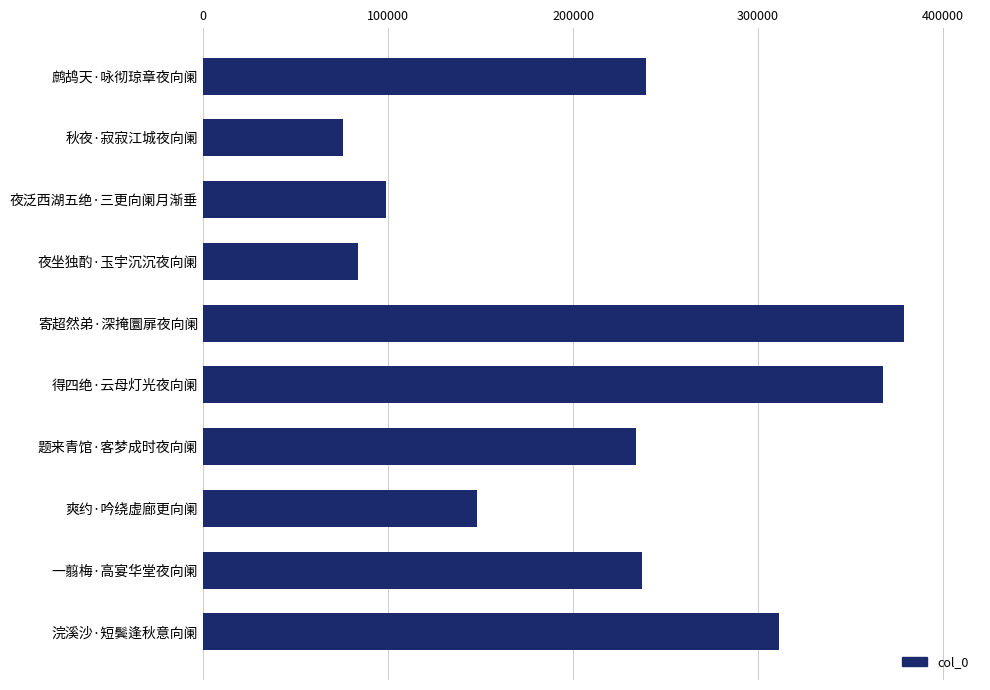

What is the label of the 9th bar from the top?

一翦梅·高宴华堂夜向阑